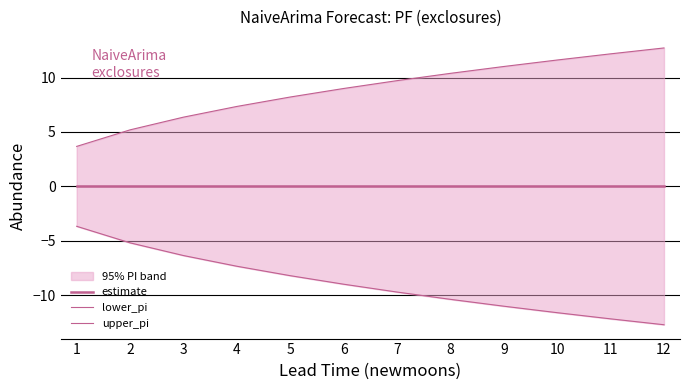

What is the sum of all lower_pi values?

-107.4